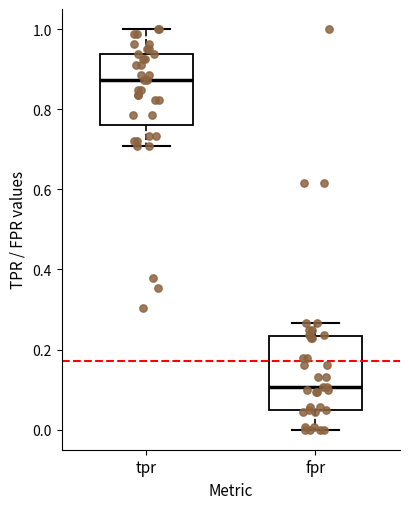

Where is the lower edge of the box for fpr on the y-axis? The values are not printed on the chart, so give them approximately, as read against the axis.

0.04